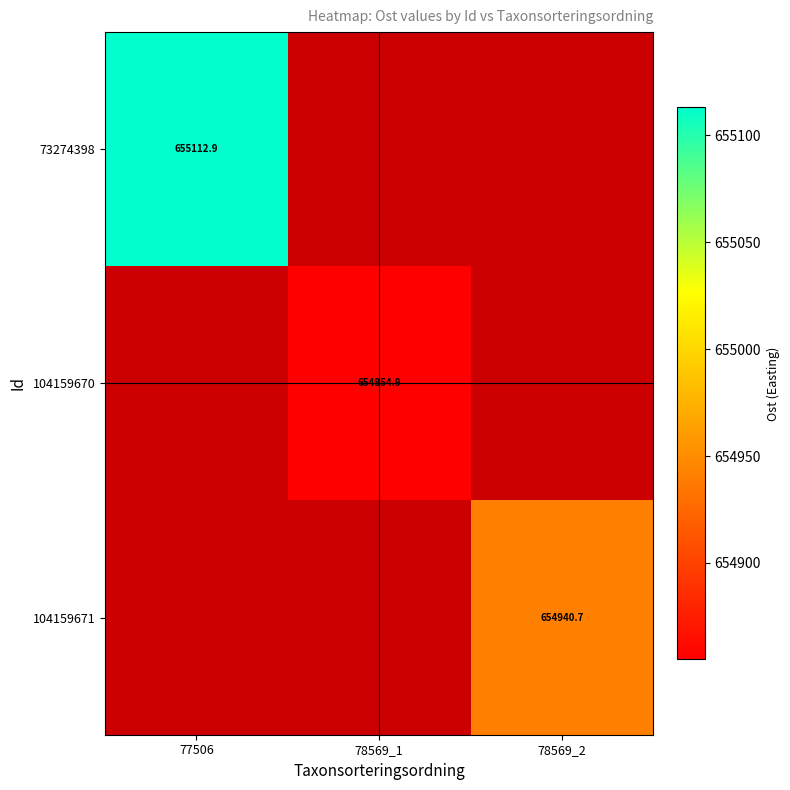

List the series in order of their overall mean, lowest first.

73274398, 104159670, 104159671